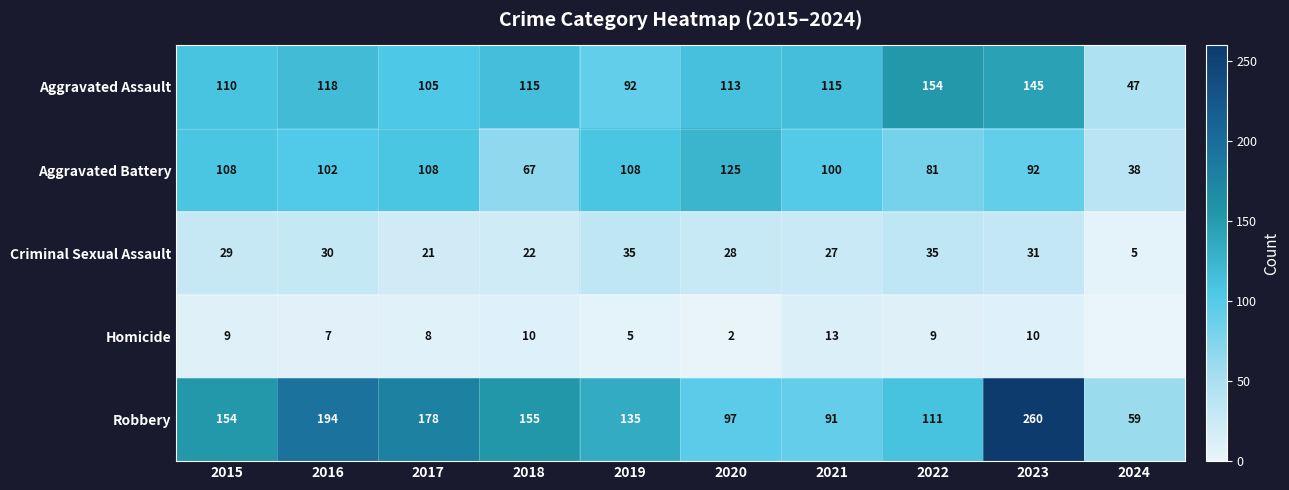

Rank the series at 2022 from highest to lowest value.

Aggravated Assault, Robbery, Aggravated Battery, Criminal Sexual Assault, Homicide